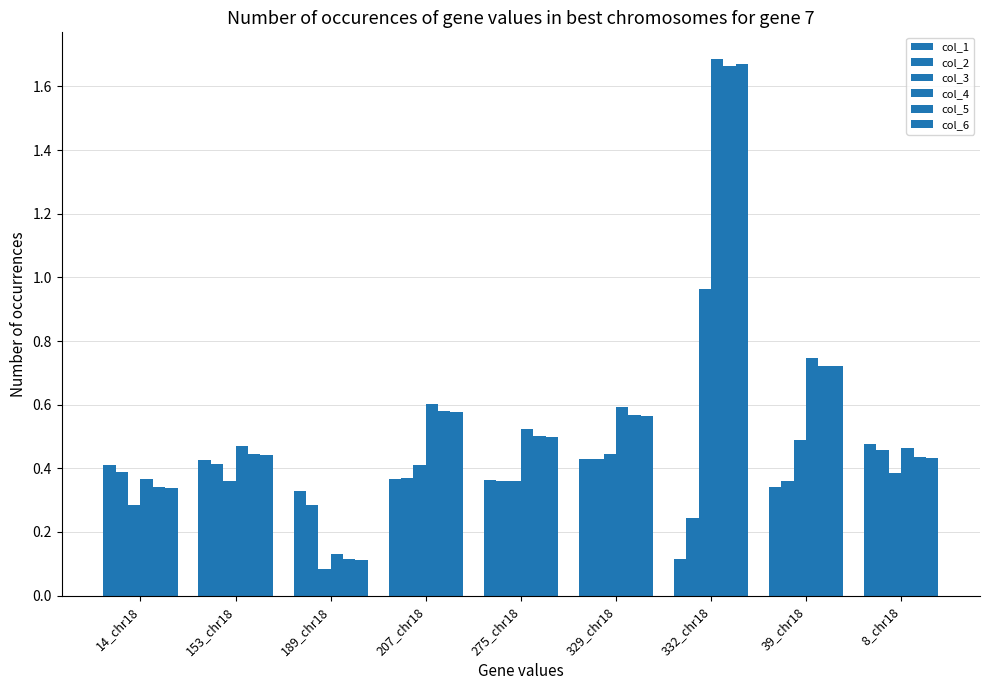

Reading left to right, transcribe all the data shown in this chart.

col_1: 0.4	0.4	0.3	0.4	0.4	0.4	0.1	0.3	0.5
col_2: 0.4	0.4	0.3	0.4	0.4	0.4	0.2	0.4	0.5
col_3: 0.3	0.4	0.1	0.4	0.4	0.4	1.0	0.5	0.4
col_4: 0.4	0.5	0.1	0.6	0.5	0.6	1.7	0.7	0.5
col_5: 0.3	0.4	0.1	0.6	0.5	0.6	1.7	0.7	0.4
col_6: 0.3	0.4	0.1	0.6	0.5	0.6	1.7	0.7	0.4